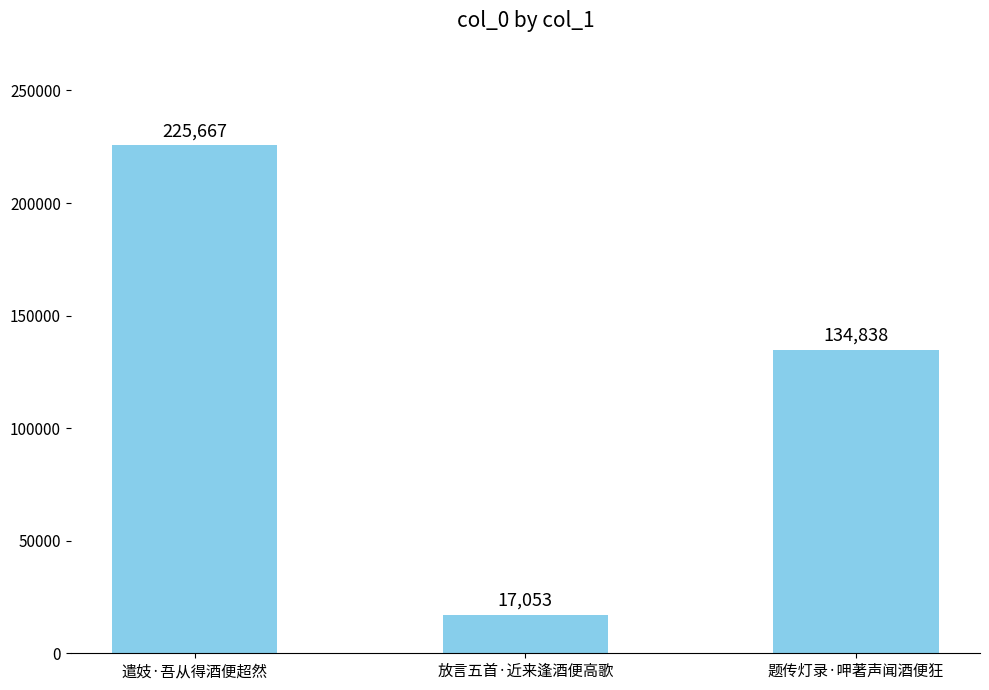

The value at 题传灯录·呷著声闻酒便狂 is 134838. True or false?

True